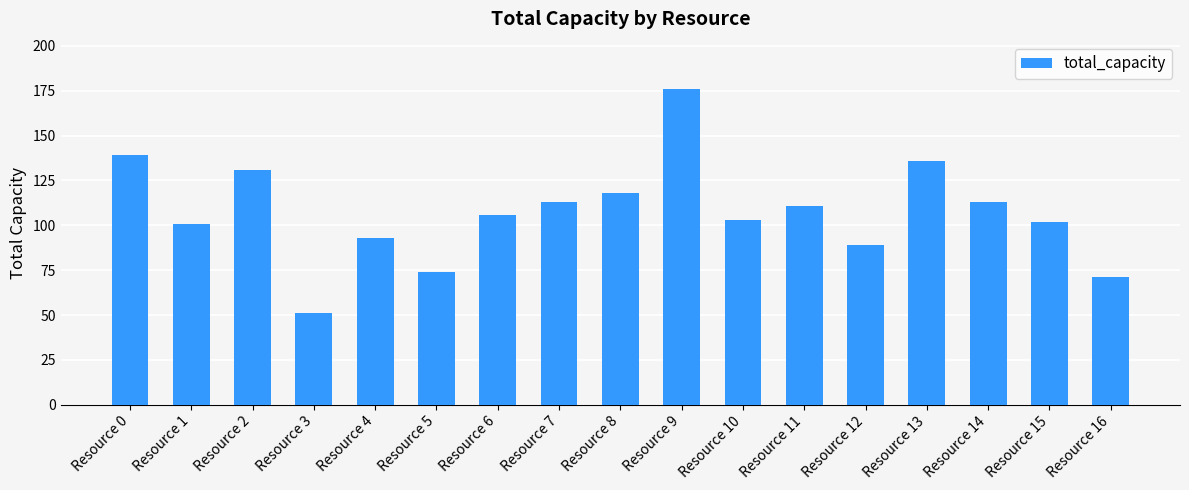

What is the change in value from Resource 5 to Resource 12?

+15